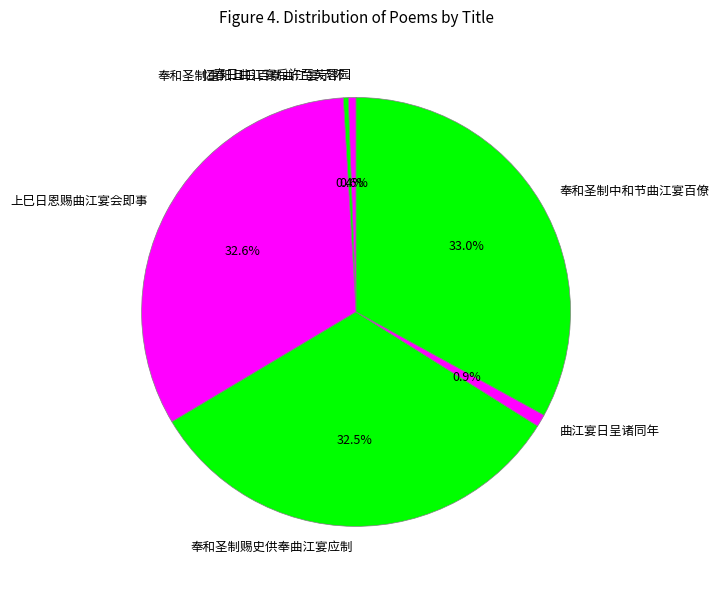

Between 奉和圣制赐史供奉曲江宴应制 and 奉和圣制重阳旦日百寮曲江宴示怀, which is larger?

奉和圣制赐史供奉曲江宴应制